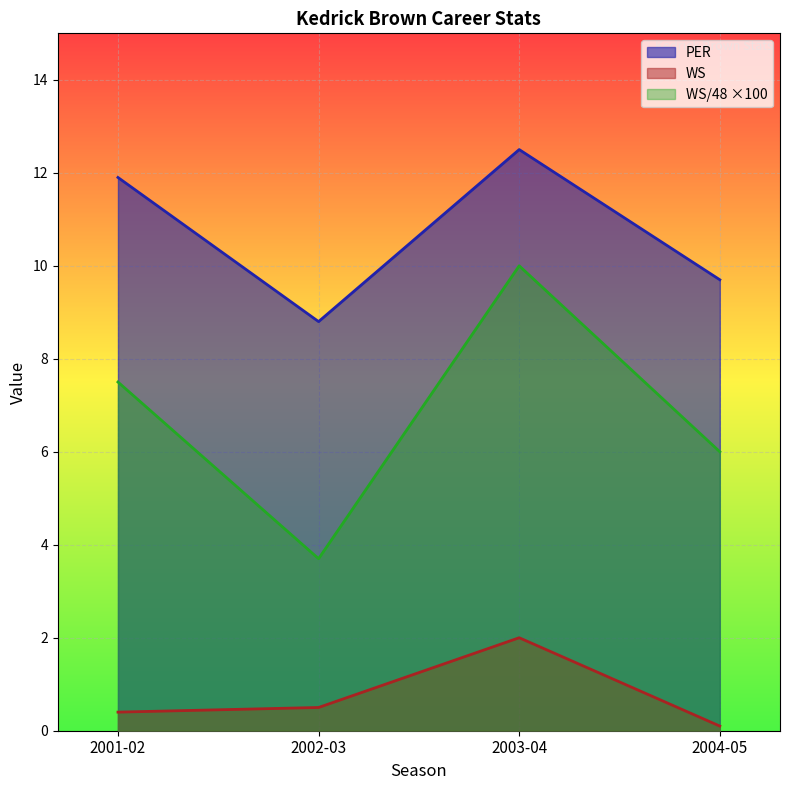

At which label does WS reach its minimum?

2004-05